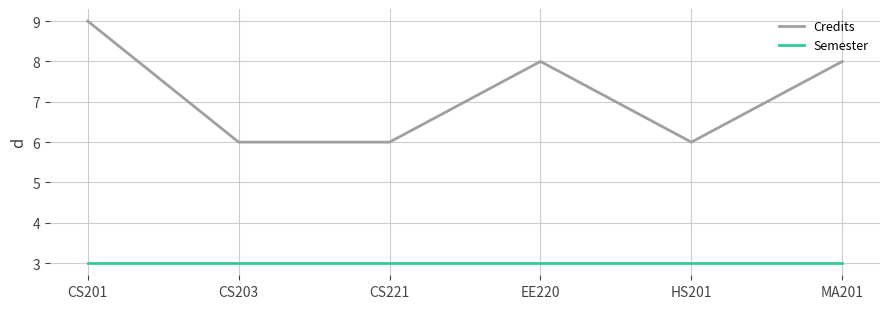

True or false: Credits and Semester cross at least once.

False